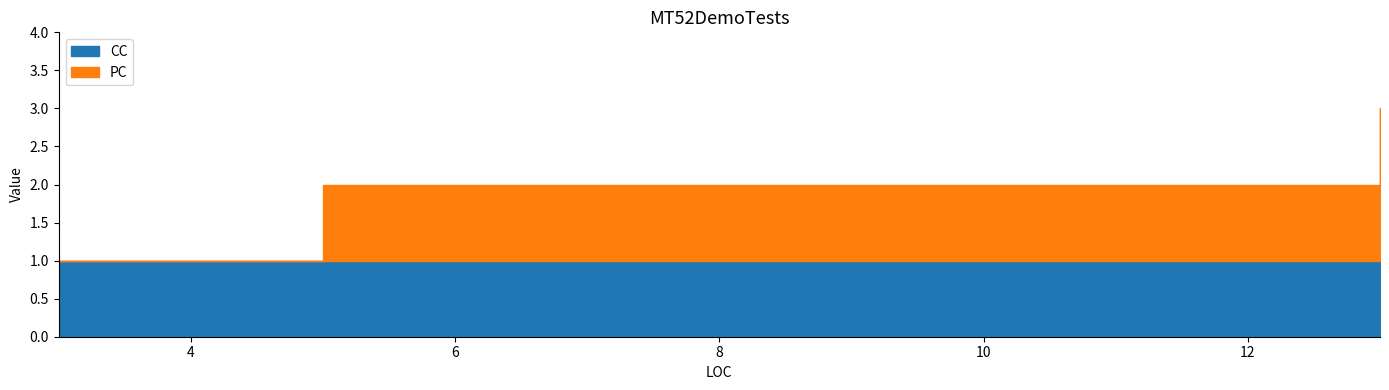

How many data points in PC are above 0?

2